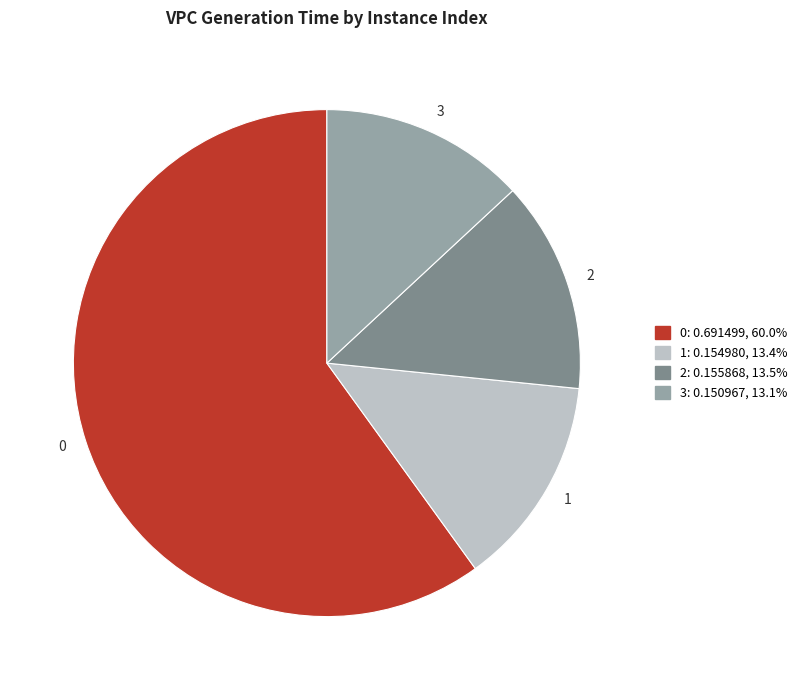

Is there any slice that represents more than half of the pie?

Yes